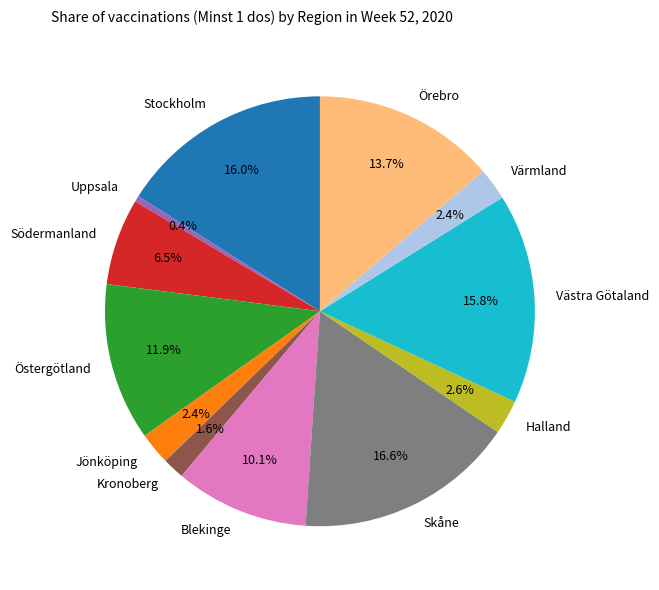

Which has a higher value, Halland or Södermanland?

Södermanland